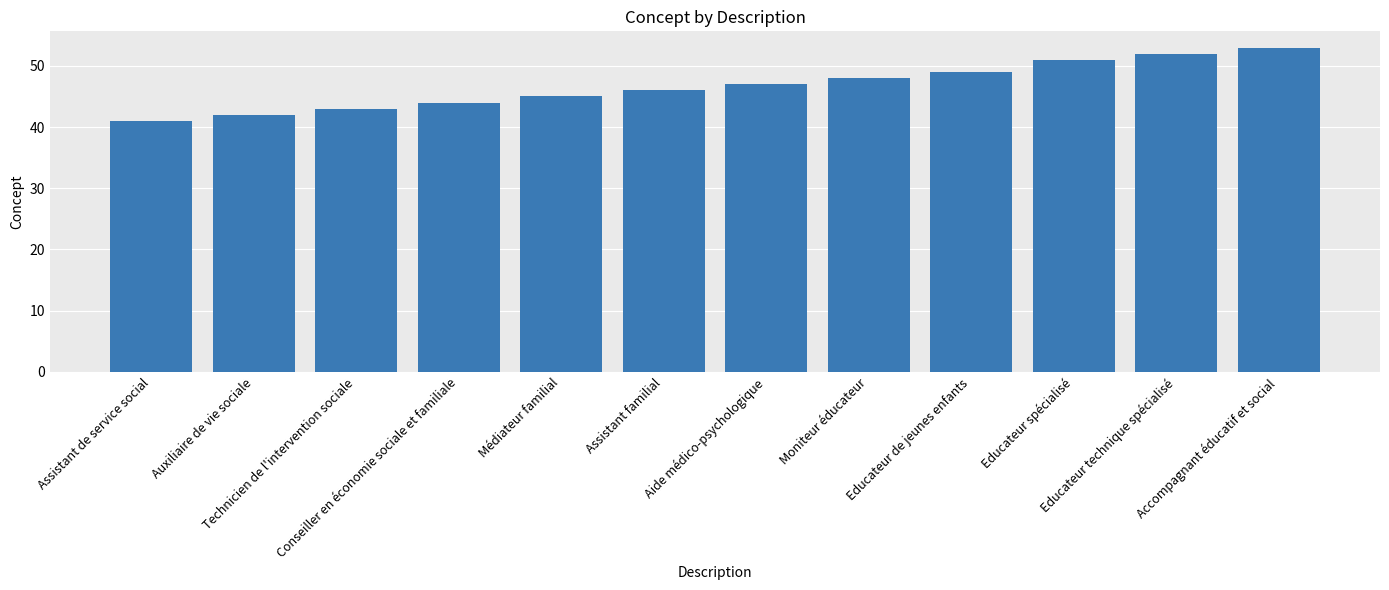

Approximately how many times larger is the value at Assistant de service social compared to Technicien de l'intervention sociale?

1.0